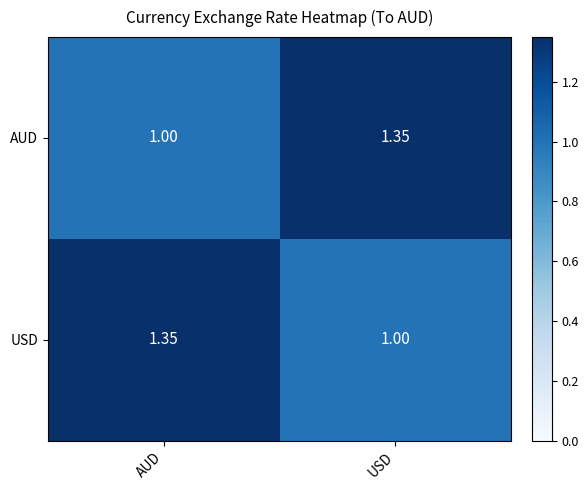

At AUD, list the series in order from largest to smallest.

USD, AUD